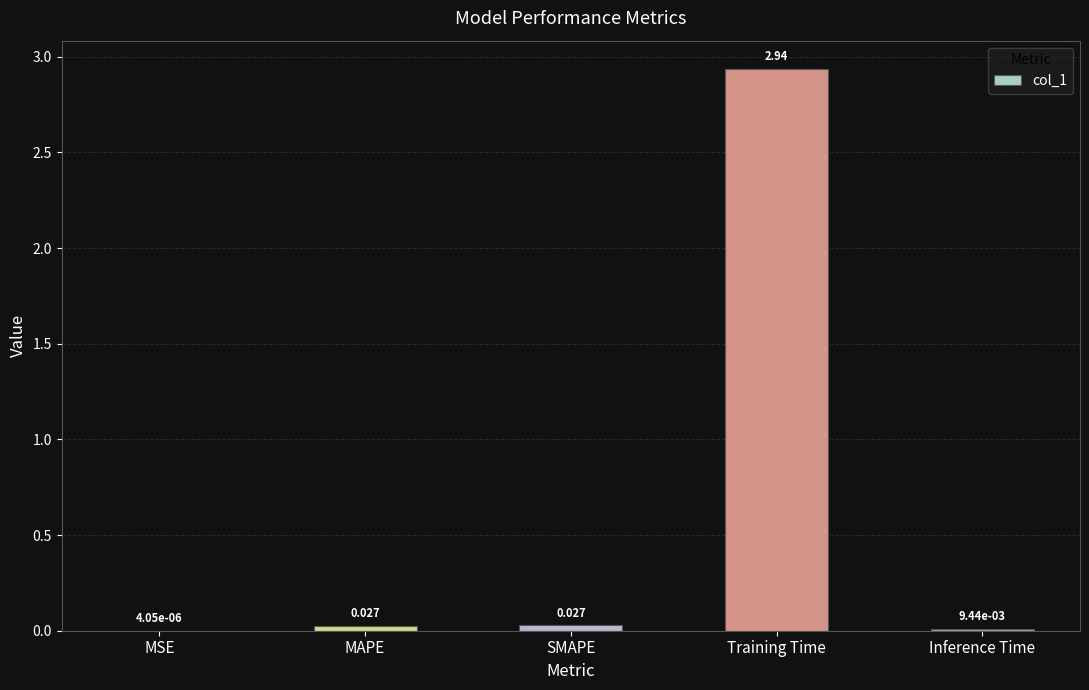

Which category has the highest value across all series?

Training Time